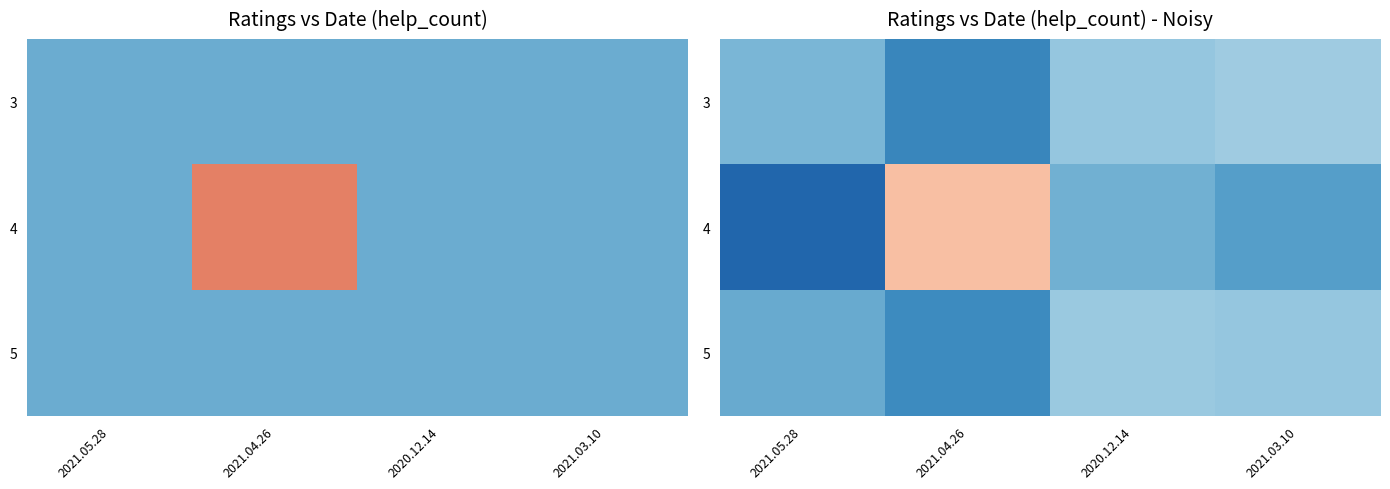

Where does the 3 series first go above 0?

2021.05.28